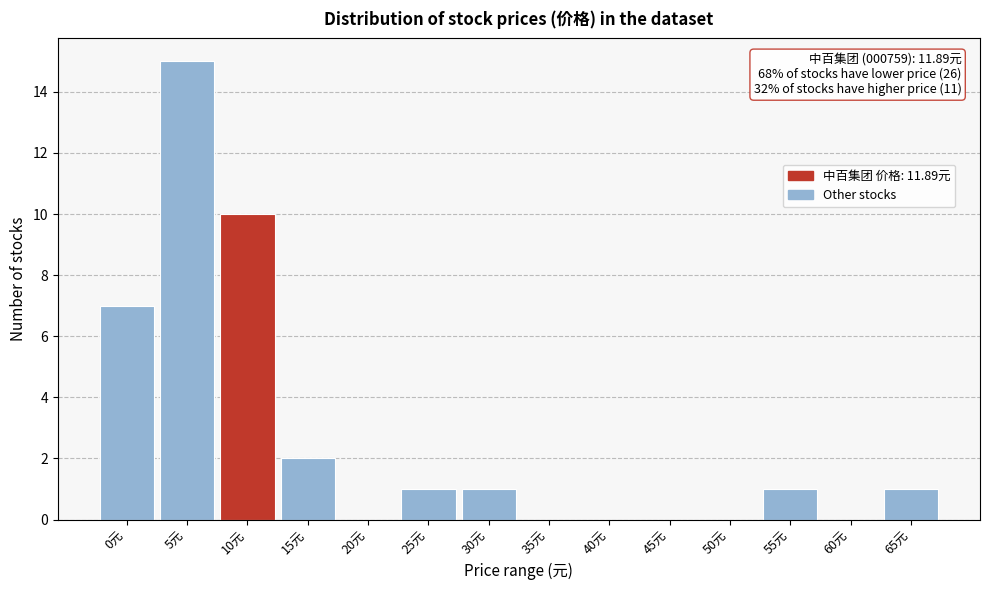

Reading left to right, extract all data points from this chart.

0元=7	5元=15	10元=10	15元=2	20元=0	25元=1	30元=1	35元=0	40元=0	45元=0	50元=0	55元=1	60元=0	65元=1